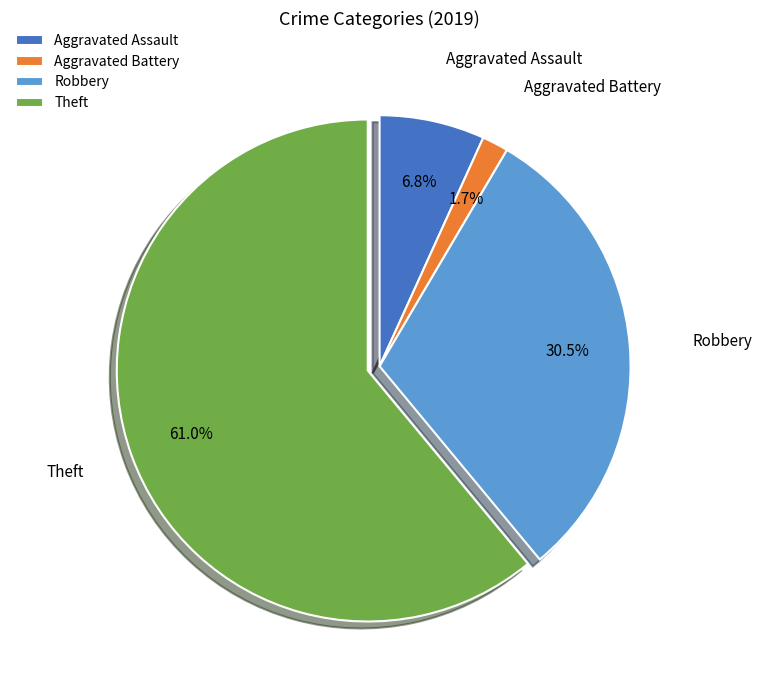

Does Aggravated Assault represent more than half of the total?

No